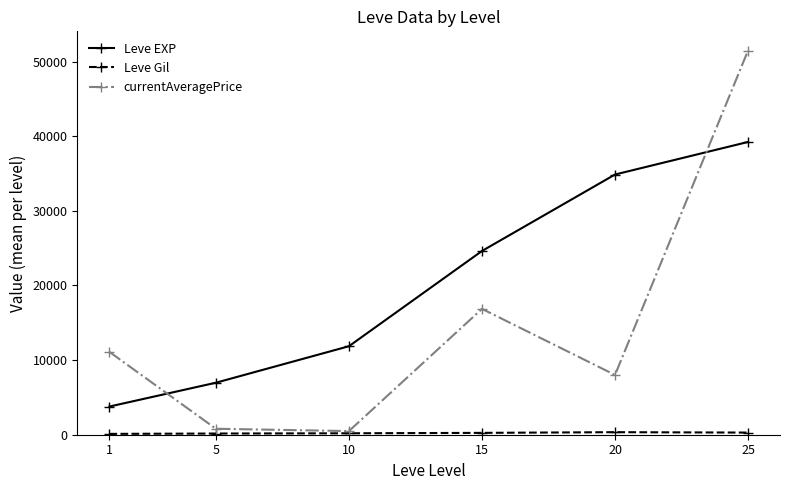

True or false: Leve EXP has more than 1 interior local peaks.

False